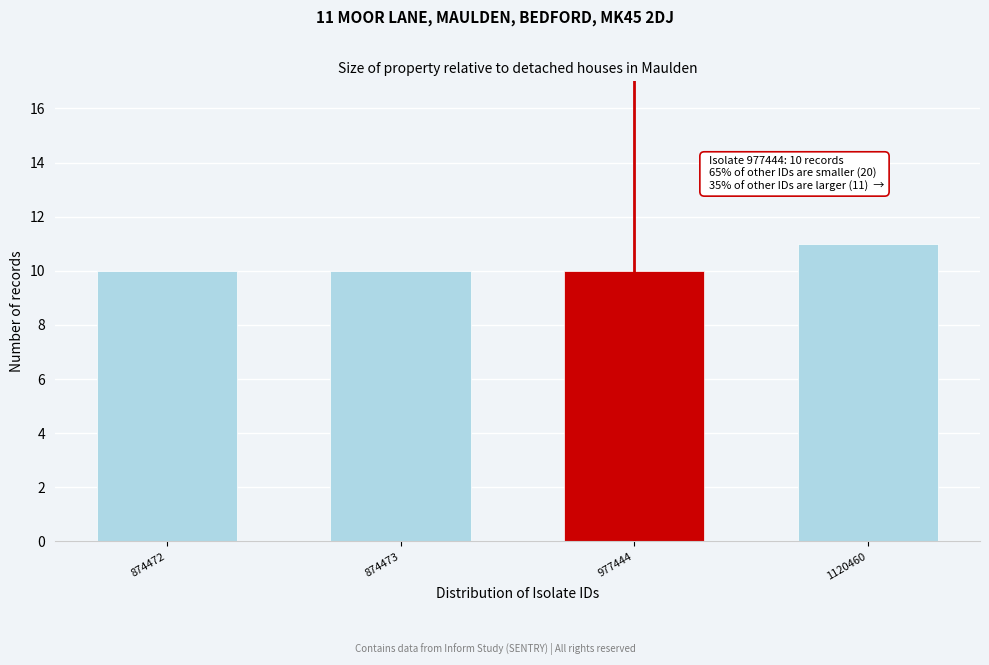

Reading left to right, what are all the values shown in this chart?

10	10	10	11